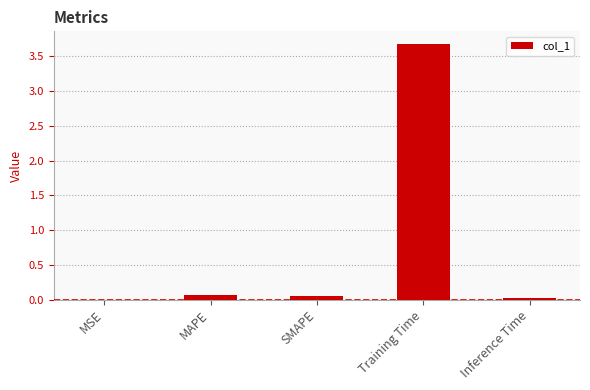

What is the change in value from MSE to SMAPE?

+0.1